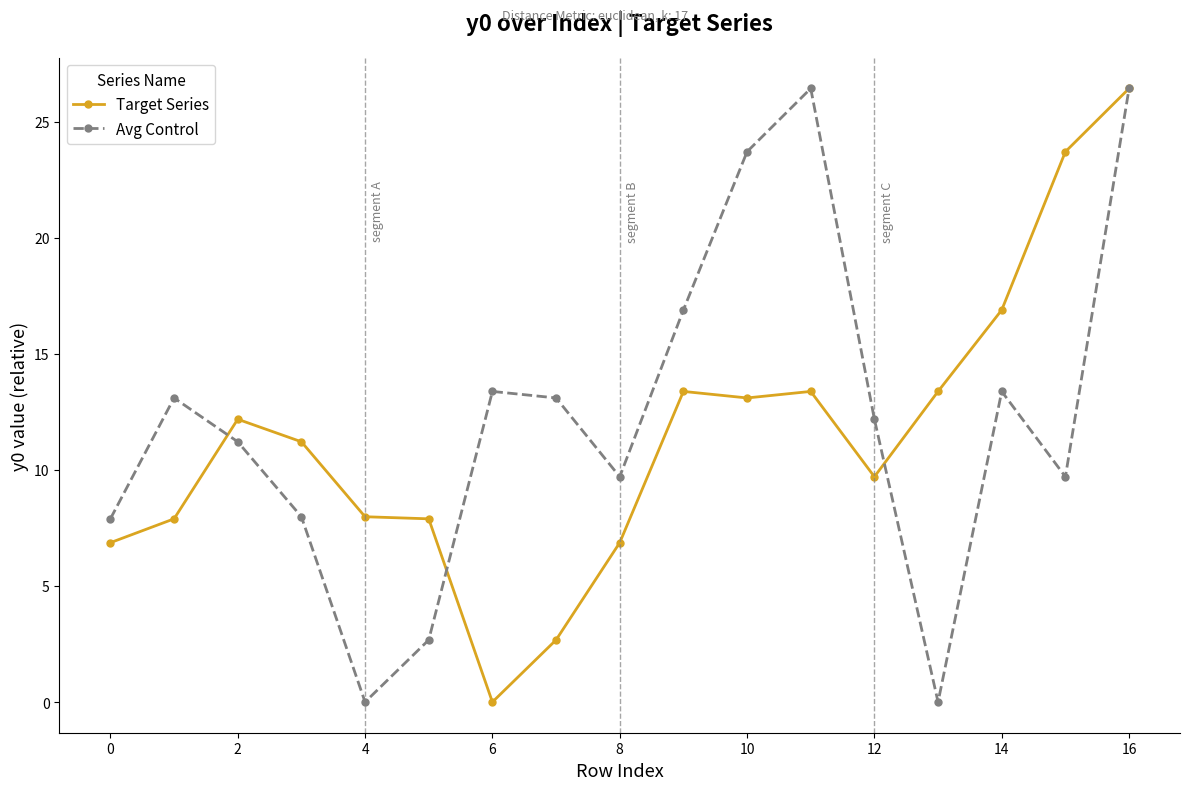

Which series has the largest total across all categories?

Avg Control